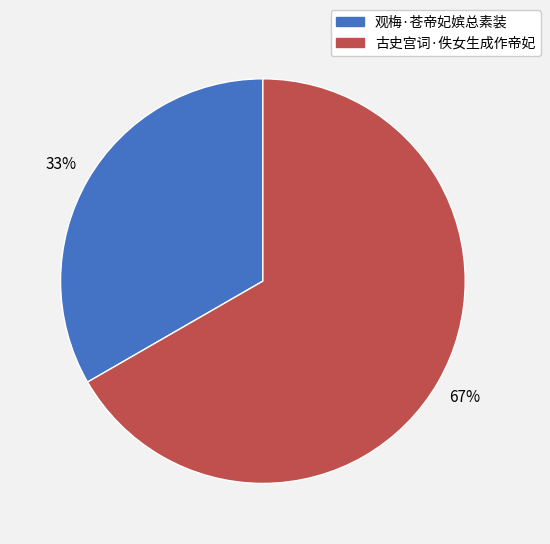

What is the ratio of the value at 观梅·苍帝妃嫔总素装 to the value at 古史宫词·佚女生成作帝妃?

0.5